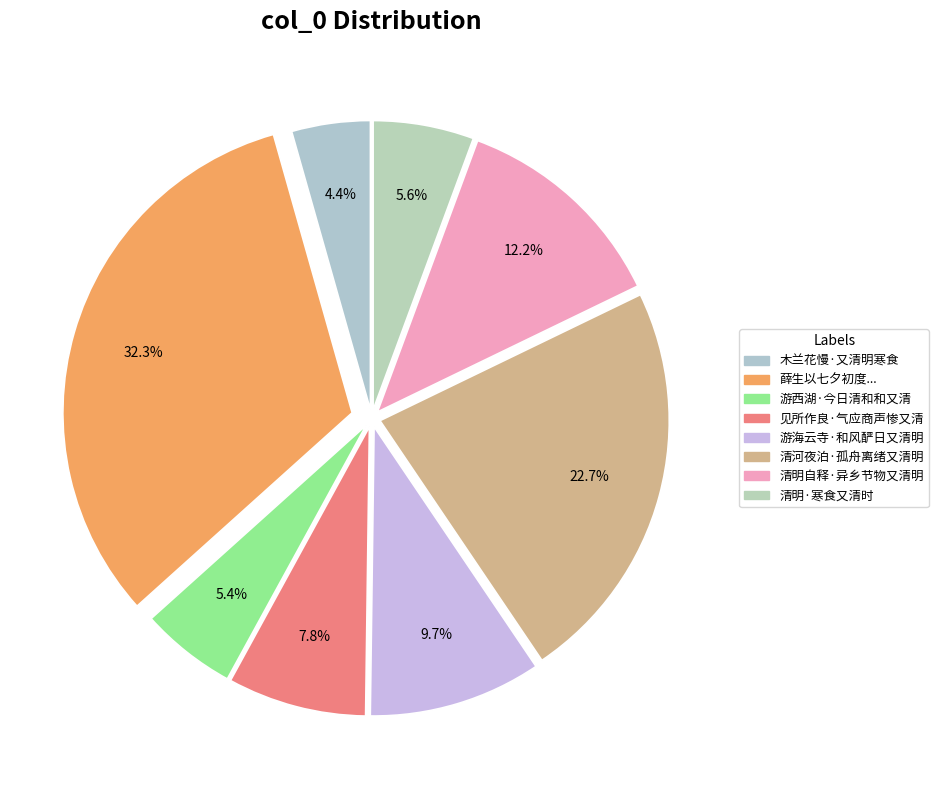

To the nearest percent, what is the average slice percentage?

12%